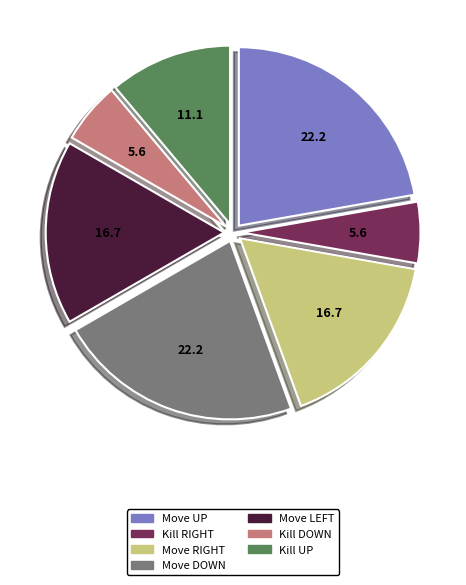

Is it true that Kill UP is 22% of the pie?

False